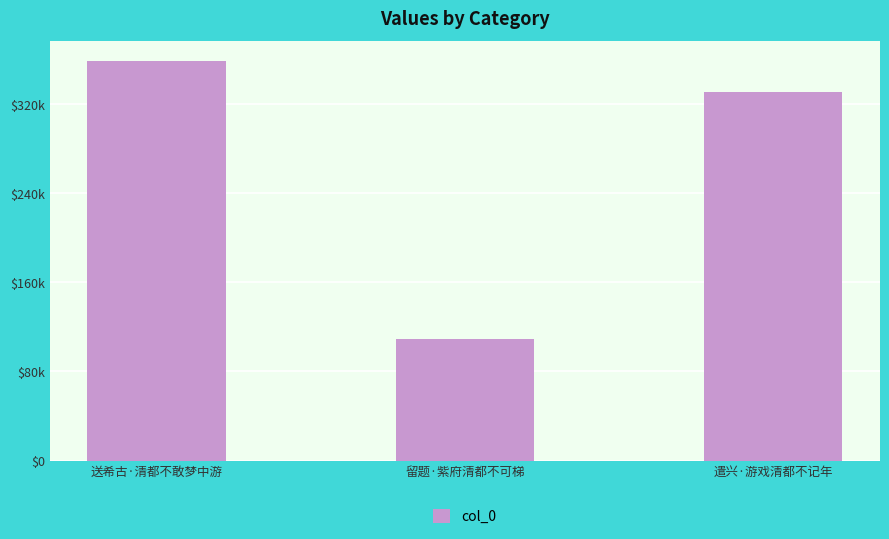

Where is the data nearest to the value 233775?

遣兴·游戏清都不记年